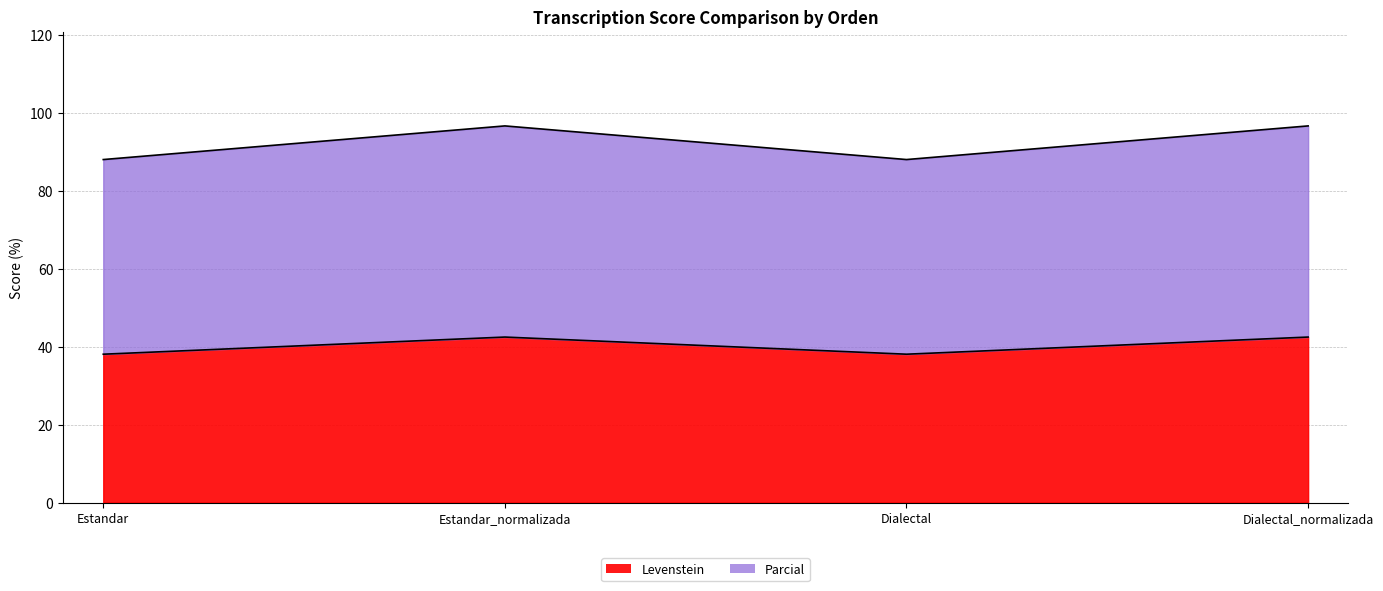

Read the Parcial value at Dialectal.

88.1